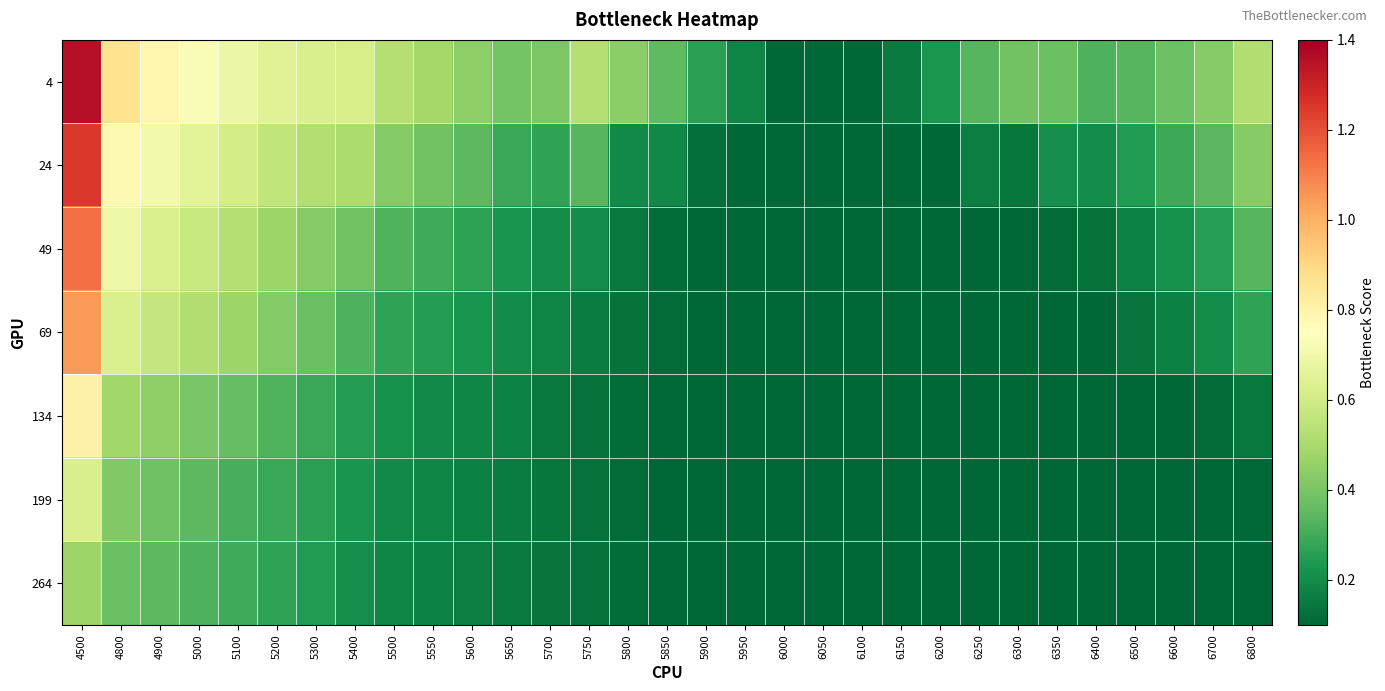

Reading right to left, list all the values displayed in this chart.

4: 6800=0.5	6700=0.4	6600=0.4	6500=0.3	6400=0.3	6350=0.4	6300=0.4	6250=0.3	6200=0.2	6150=0.2	6100=0.1	6050=0.1	6000=0.1	5950=0.2	5900=0.3	5850=0.3	5800=0.4	5750=0.5	5700=0.4	5650=0.4	5600=0.4	5550=0.5	5500=0.5	5400=0.6	5300=0.6	5200=0.6	5100=0.7	5000=0.7	4900=0.8	4800=0.9	4500=1.4
24: 6800=0.4	6700=0.3	6600=0.3	6500=0.2	6400=0.2	6350=0.2	6300=0.1	6250=0.2	6200=0.1	6150=0.1	6100=0.1	6050=0.1	6000=0.1	5950=0.1	5900=0.1	5850=0.2	5800=0.2	5750=0.3	5700=0.3	5650=0.3	5600=0.3	5550=0.4	5500=0.4	5400=0.5	5300=0.5	5200=0.6	5100=0.6	5000=0.7	4900=0.7	4800=0.8	4500=1.3
49: 6800=0.3	6700=0.3	6600=0.2	6500=0.2	6400=0.1	6350=0.1	6300=0.1	6250=0.1	6200=0.1	6150=0.1	6100=0.1	6050=0.1	6000=0.1	5950=0.1	5900=0.1	5850=0.1	5800=0.1	5750=0.2	5700=0.2	5650=0.2	5600=0.3	5550=0.3	5500=0.3	5400=0.4	5300=0.4	5200=0.5	5100=0.5	5000=0.6	4900=0.6	4800=0.7	4500=1.1
69: 6800=0.3	6700=0.2	6600=0.2	6500=0.1	6400=0.1	6350=0.1	6300=0.1	6250=0.1	6200=0.1	6150=0.1	6100=0.1	6050=0.1	6000=0.1	5950=0.1	5900=0.1	5850=0.1	5800=0.1	5750=0.2	5700=0.2	5650=0.2	5600=0.2	5550=0.2	5500=0.3	5400=0.3	5300=0.4	5200=0.4	5100=0.5	5000=0.5	4900=0.6	4800=0.6	4500=1.0
134: 6800=0.1	6700=0.1	6600=0.1	6500=0.1	6400=0.1	6350=0.1	6300=0.1	6250=0.1	6200=0.1	6150=0.1	6100=0.1	6050=0.1	6000=0.1	5950=0.1	5900=0.1	5850=0.1	5800=0.1	5750=0.1	5700=0.2	5650=0.2	5600=0.2	5550=0.2	5500=0.2	5400=0.3	5300=0.3	5200=0.3	5100=0.4	5000=0.4	4900=0.4	4800=0.5	4500=0.8
199: 6800=0.1	6700=0.1	6600=0.1	6500=0.1	6400=0.1	6350=0.1	6300=0.1	6250=0.1	6200=0.1	6150=0.1	6100=0.1	6050=0.1	6000=0.1	5950=0.1	5900=0.1	5850=0.1	5800=0.1	5750=0.1	5700=0.1	5650=0.2	5600=0.2	5550=0.2	5500=0.2	5400=0.2	5300=0.3	5200=0.3	5100=0.3	5000=0.3	4900=0.4	4800=0.4	4500=0.6
264: 6800=0.1	6700=0.1	6600=0.1	6500=0.1	6400=0.1	6350=0.1	6300=0.1	6250=0.1	6200=0.1	6150=0.1	6100=0.1	6050=0.1	6000=0.1	5950=0.1	5900=0.1	5850=0.1	5800=0.1	5750=0.1	5700=0.1	5650=0.2	5600=0.2	5550=0.2	5500=0.2	5400=0.2	5300=0.2	5200=0.3	5100=0.3	5000=0.3	4900=0.3	4800=0.4	4500=0.5